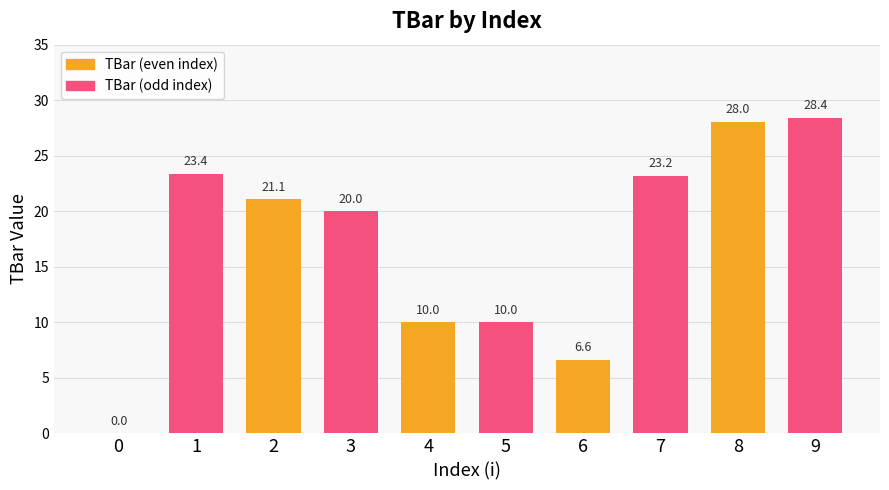

What is the ratio of the value at 6 to the value at 4?

0.7